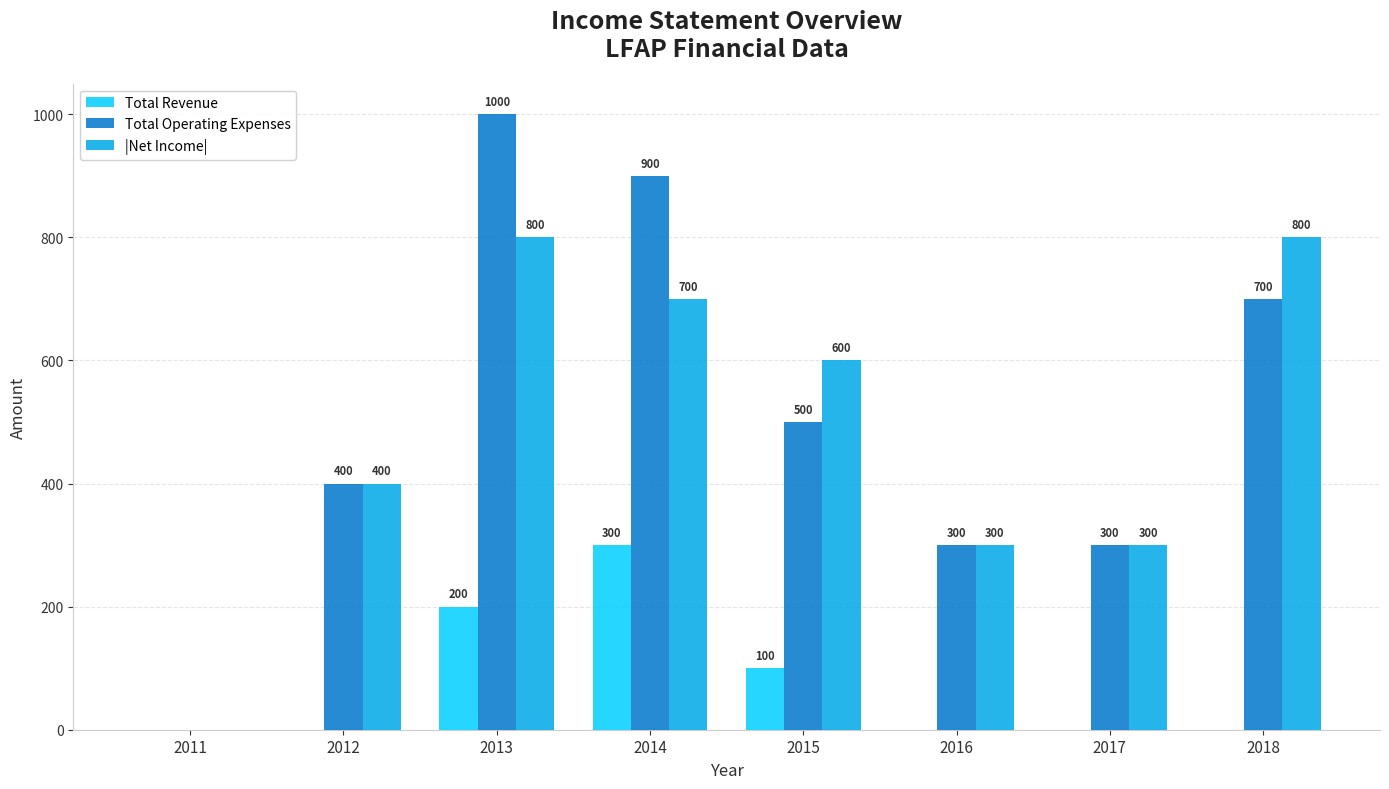

Is the value of Total Operating Expenses at 2011 greater than the value of Total Revenue at 2014?

No